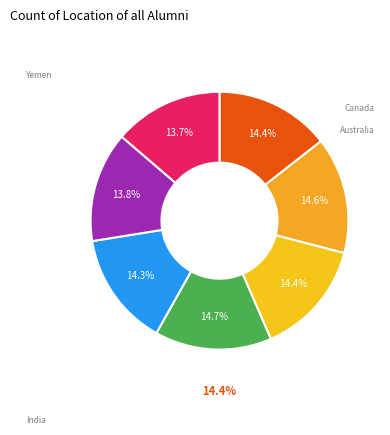

How much of the chart is everything except 10?

90.0%